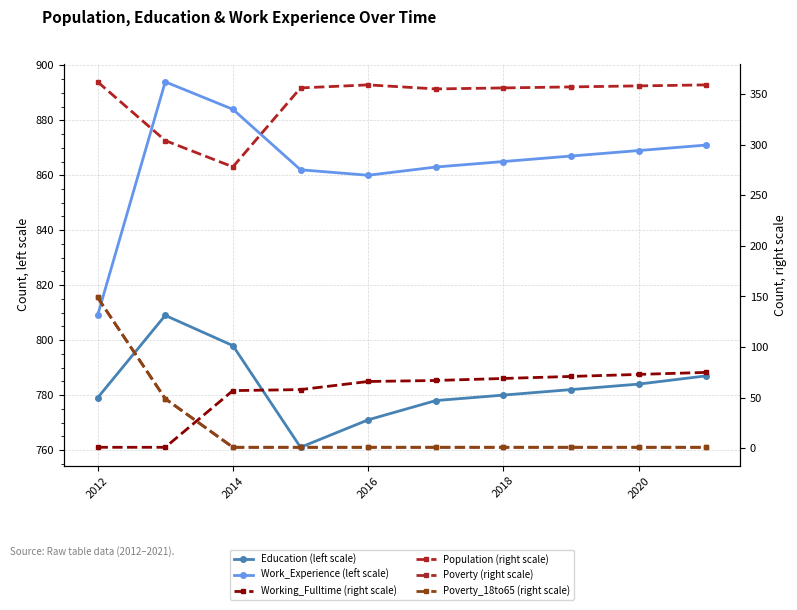

True or false: Population (right scale) and Work_Experience (left scale) intersect in this chart.

False